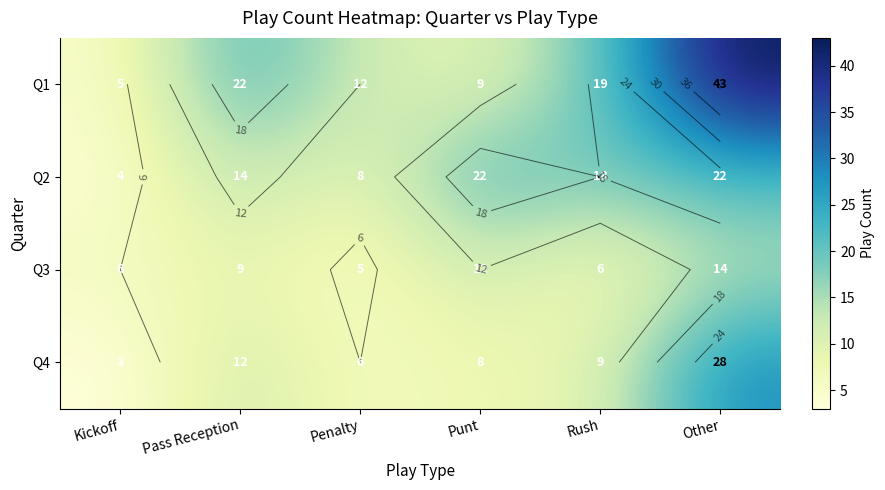

Which series has the largest range (max minus min)?

Q1